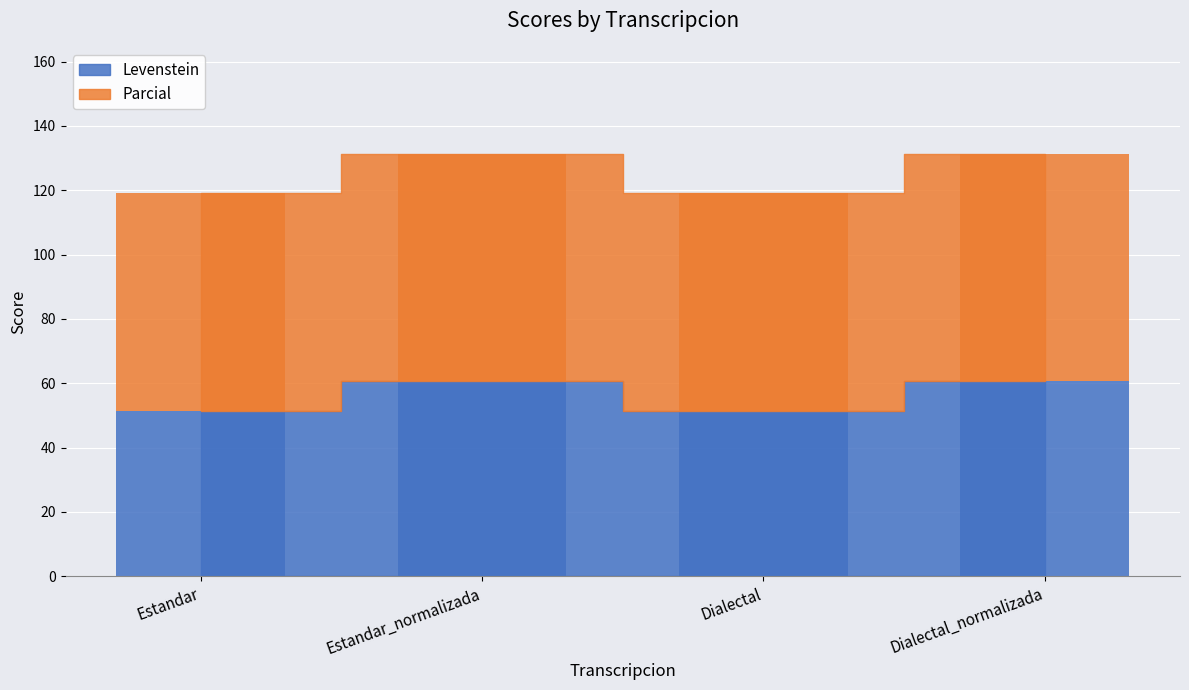

True or false: Parcial has a value of 107.6 at Estandar.

False